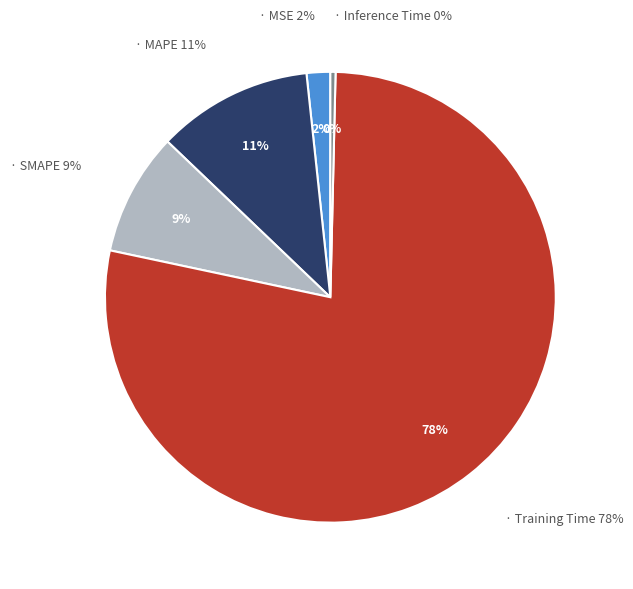

How many segments does this pie chart have?

5